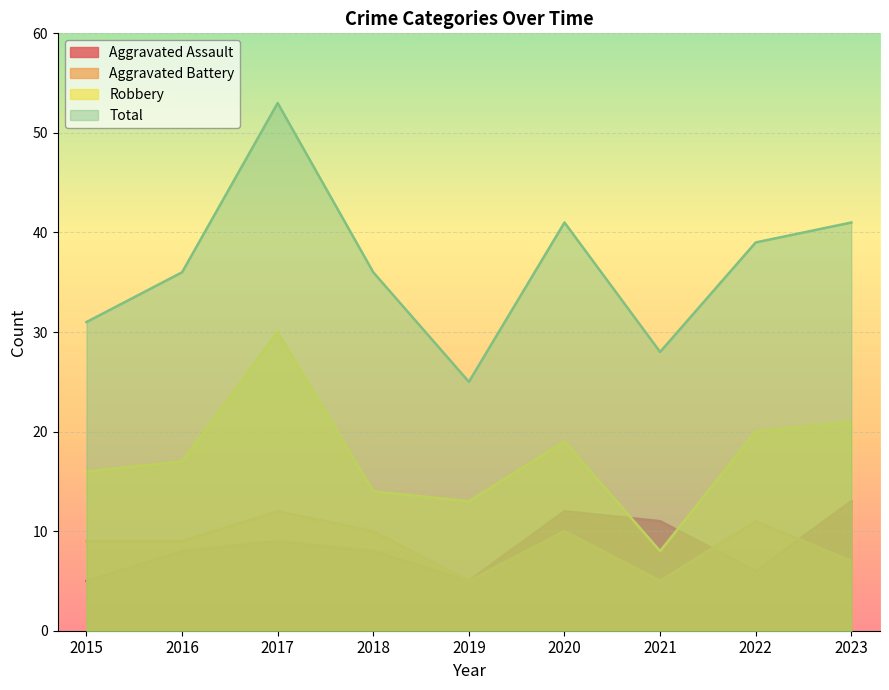

True or false: Aggravated Battery and Total intersect in this chart.

False